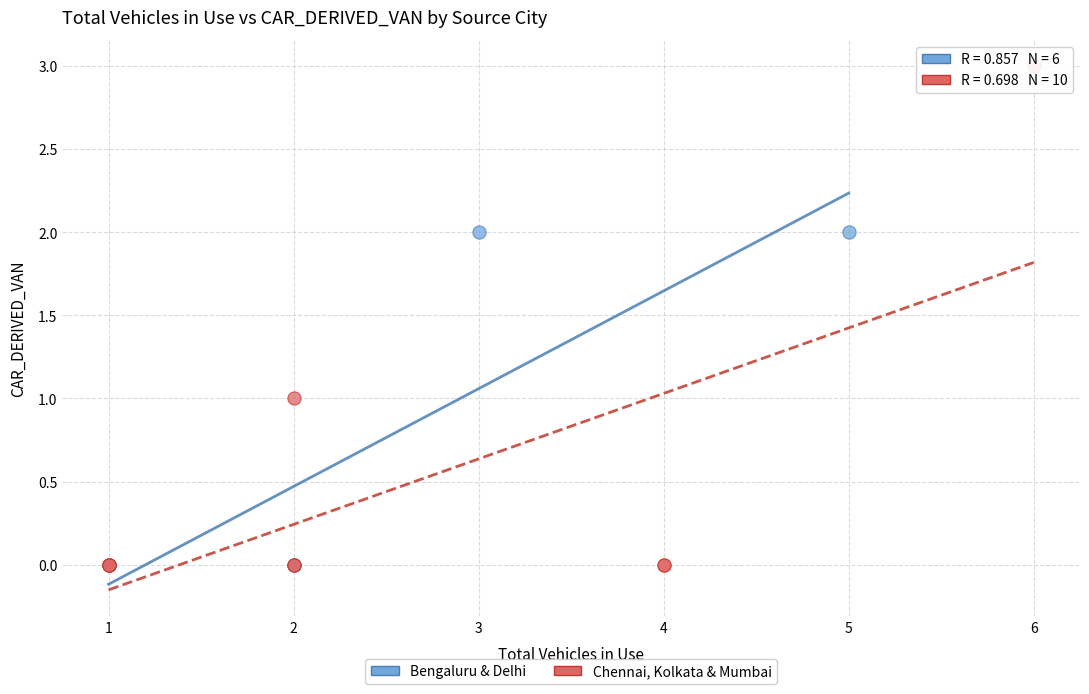

Which series reaches the maximum Y coordinate?

Chennai, Kolkata & Mumbai